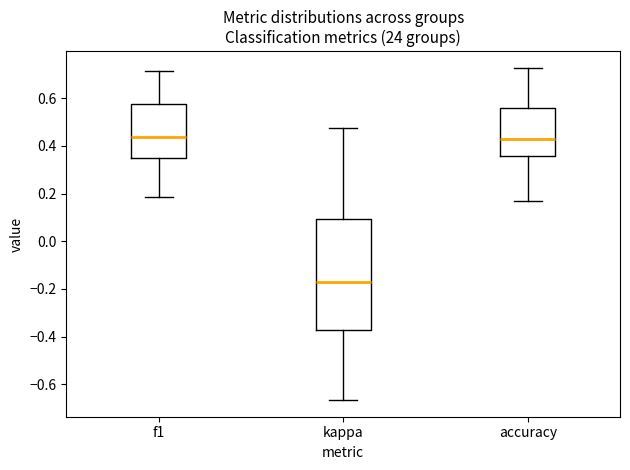

Where does the upper whisker of the box for f1 end on the y-axis? The values are not printed on the chart, so give them approximately, as read against the axis.

0.72